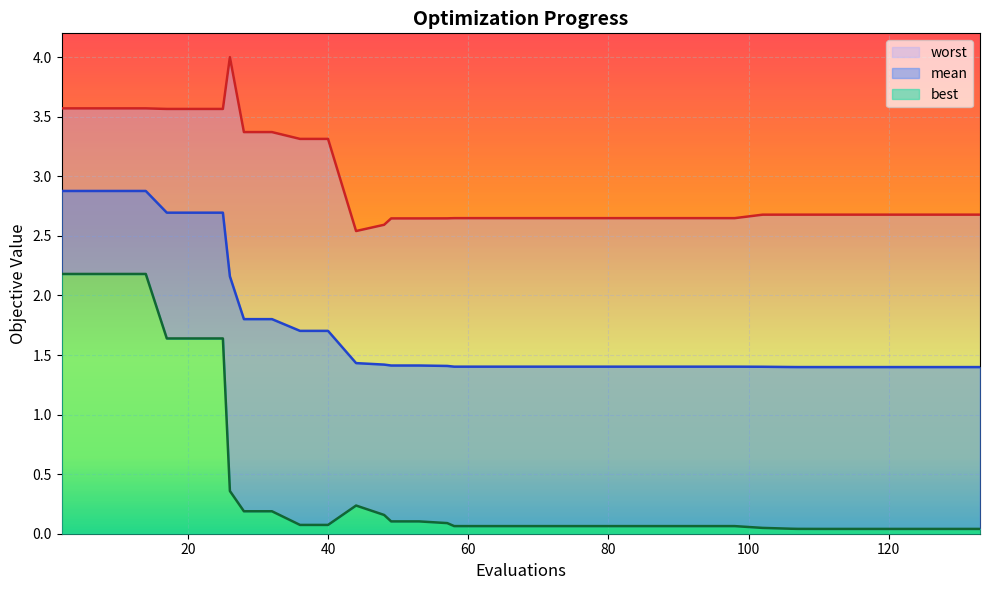

What is the value of the best point at the 16th from the left?

0.1